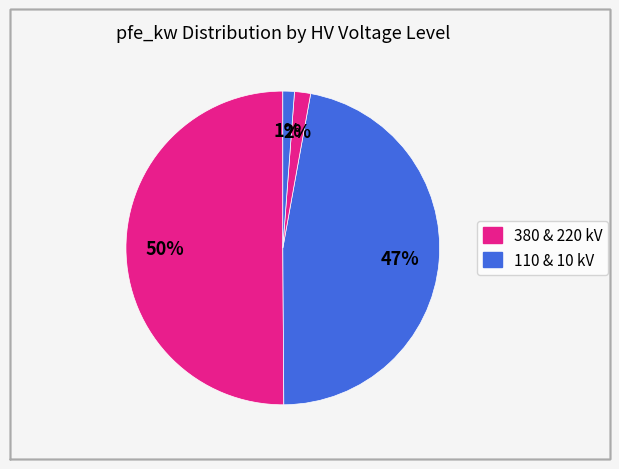

Which slice is the largest?

380